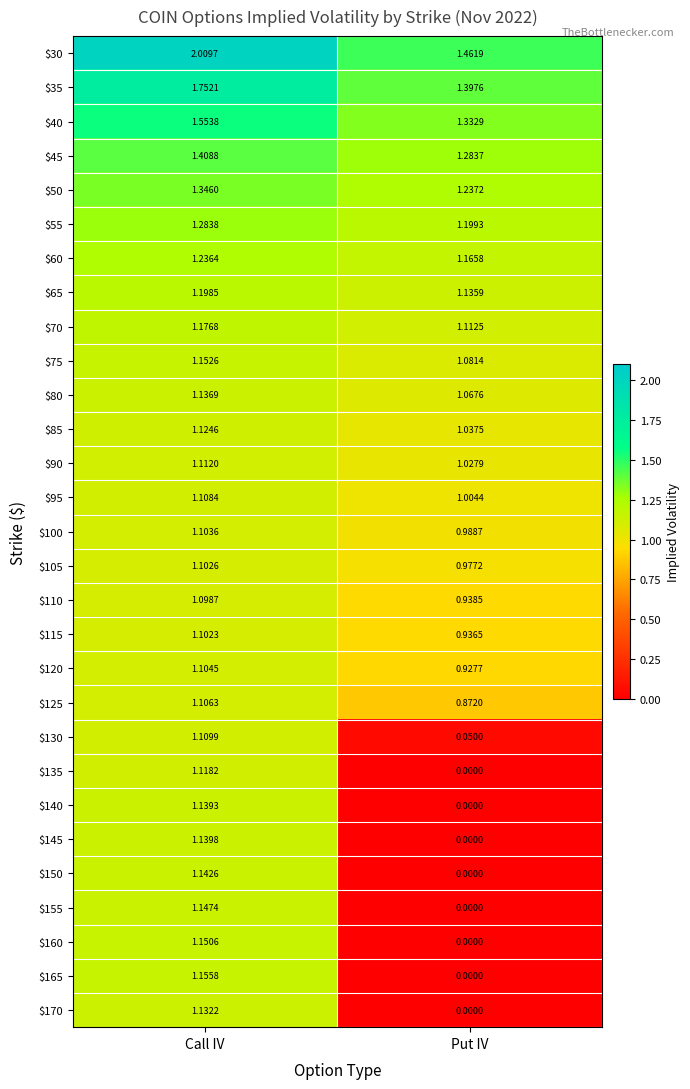

At which category does the chart reach its minimum across all series?

Put IV